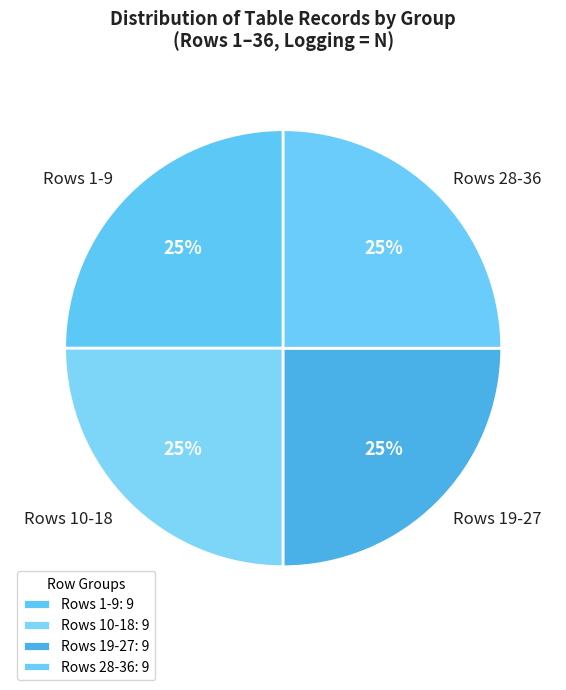

The Rows 28-36 slice represents 37% of the pie. True or false?

False